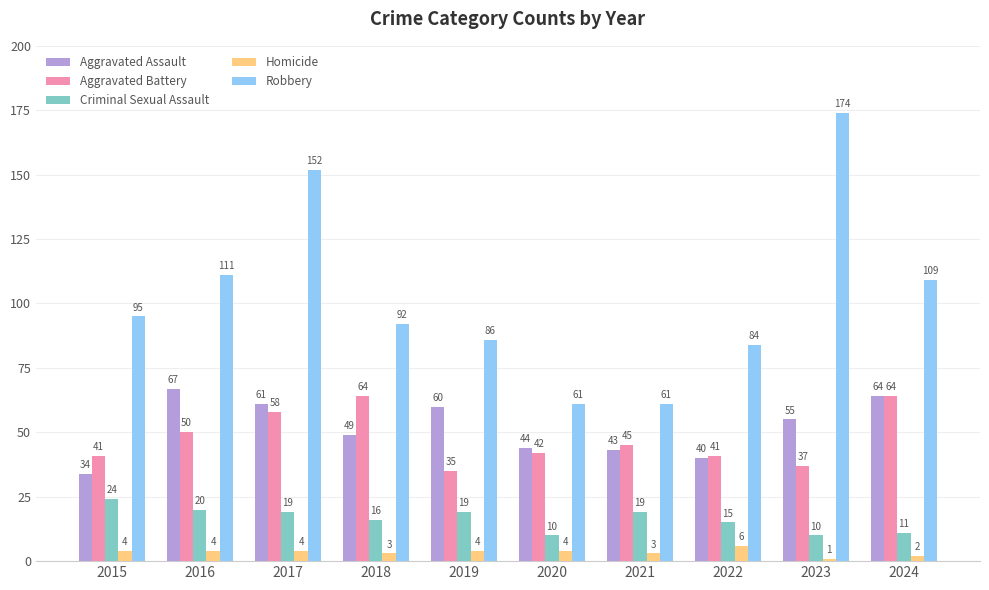

What is the value of the Robbery bar at the 10th from the left?

109